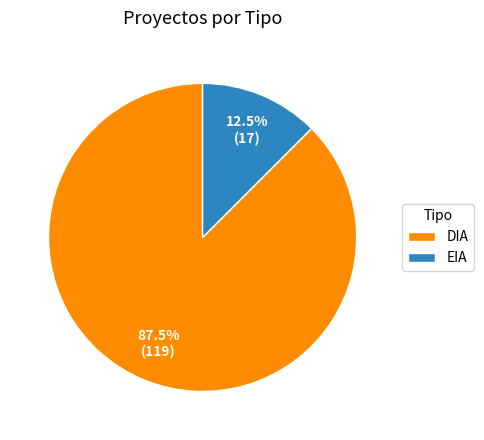

What is the smallest slice in the pie chart?

EIA